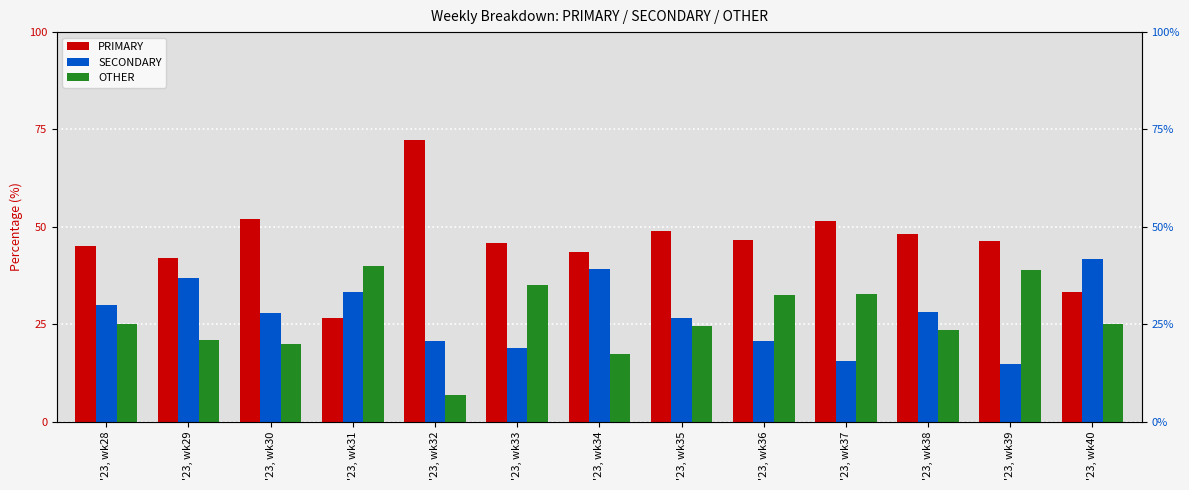

How many values in the OTHER series exceed 25?

5